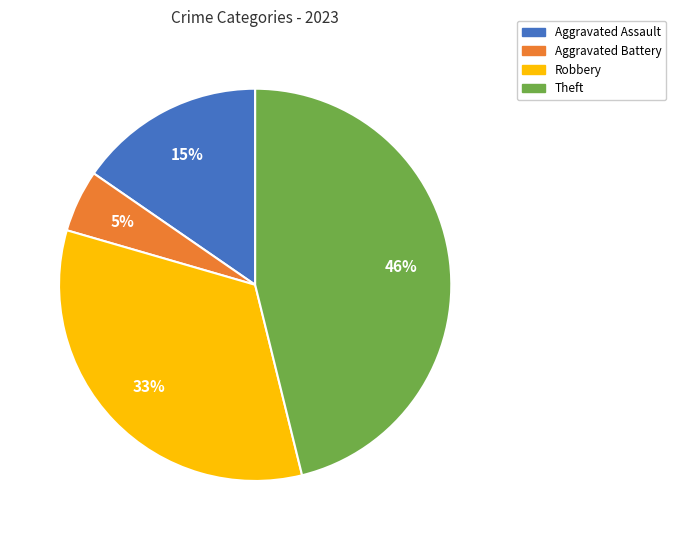

To the nearest percent, what percentage of the pie is Robbery?

33%